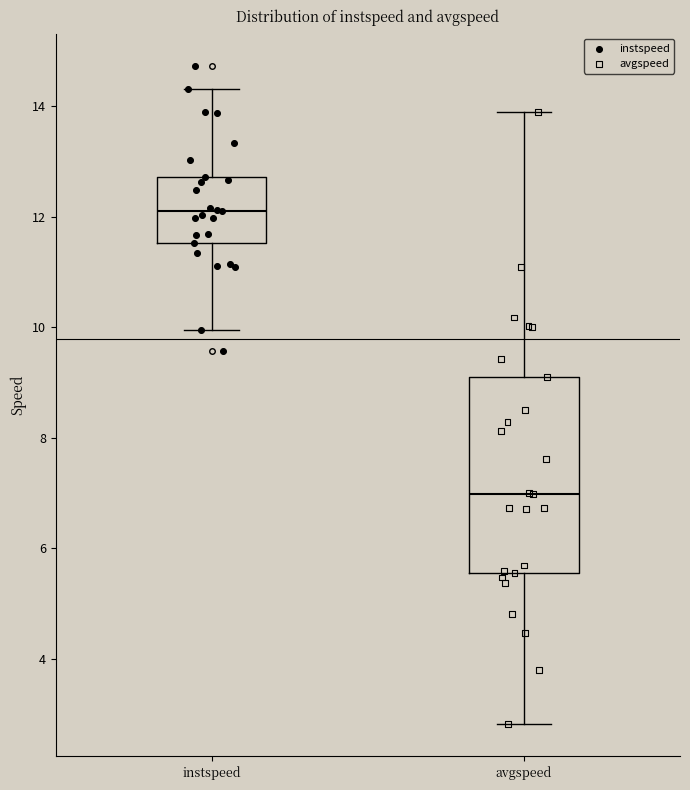

Where is the lower edge of the box for avgspeed on the y-axis? The values are not printed on the chart, so give them approximately, as read against the axis.

5.6